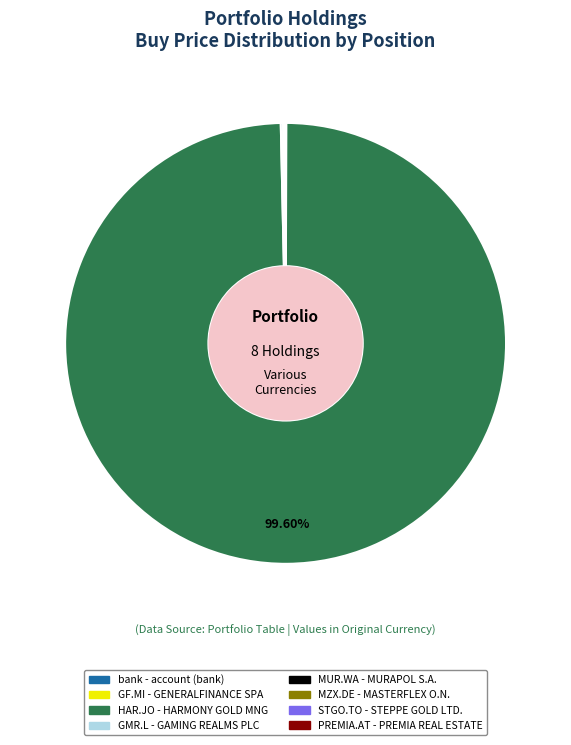

Is there any slice that represents more than half of the pie?

Yes